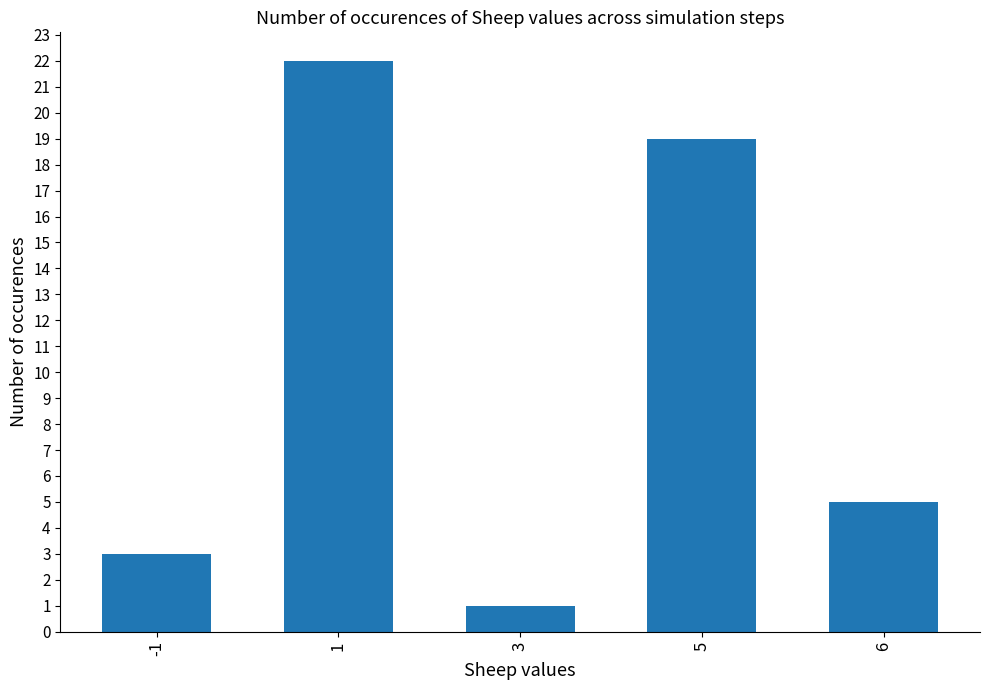

The value at 3 is 2. True or false?

False